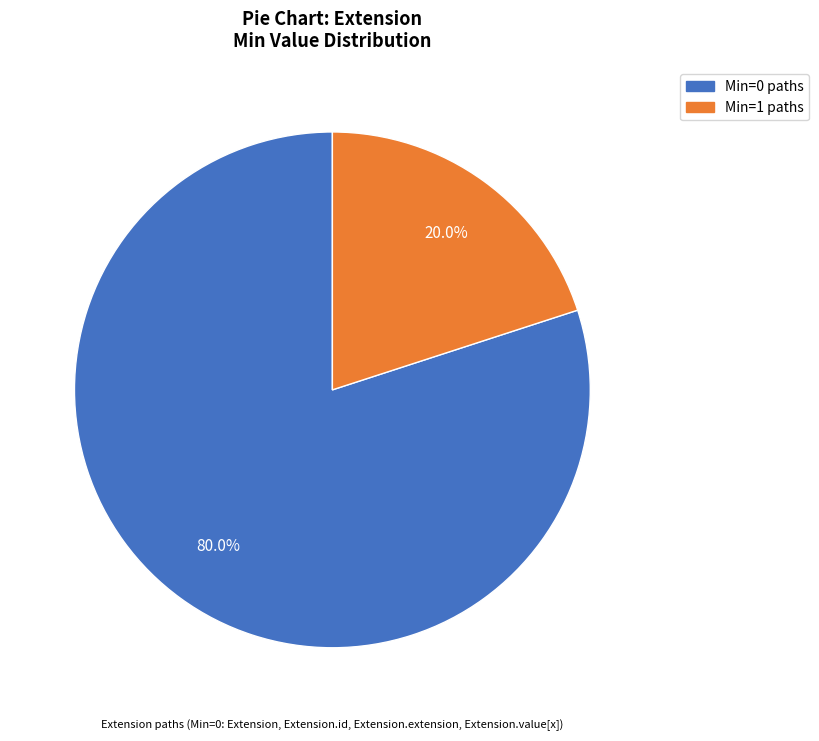

Is there a majority slice in this chart?

Yes